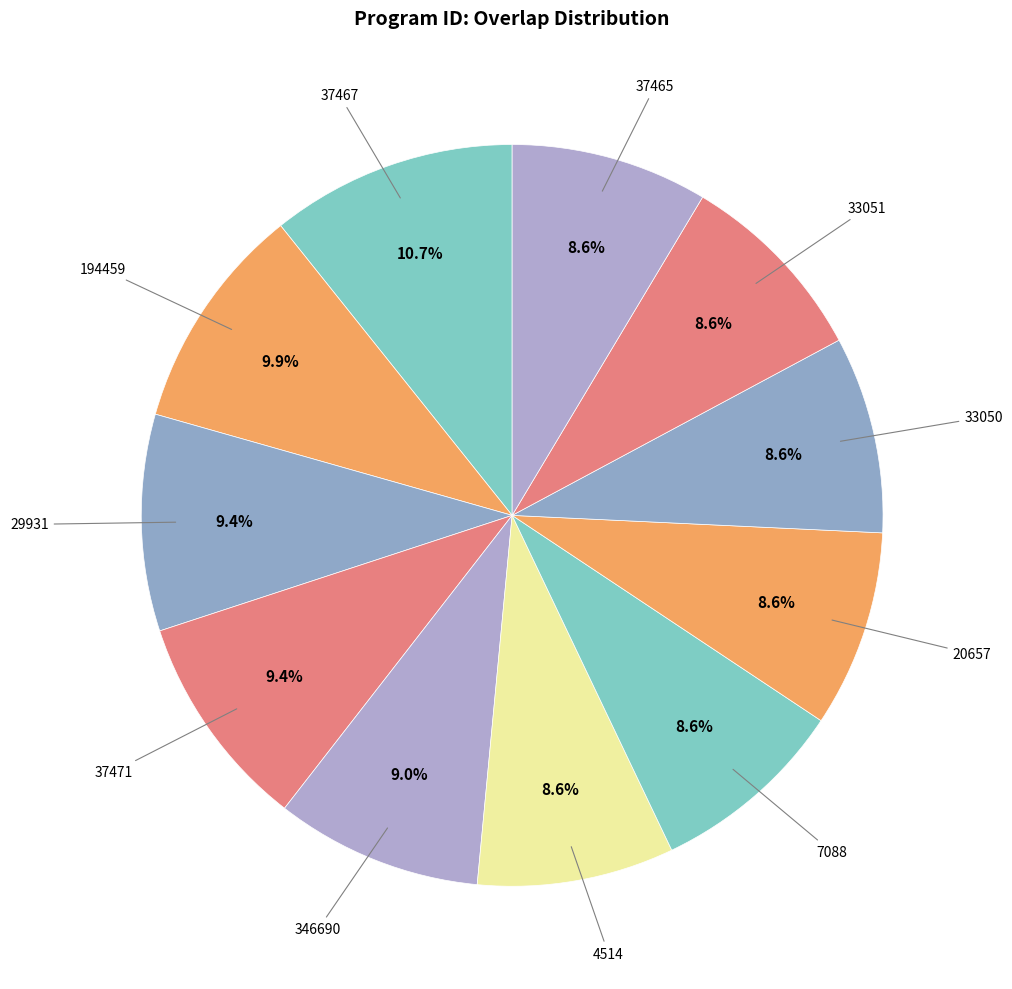

How many segments does this pie chart have?

11